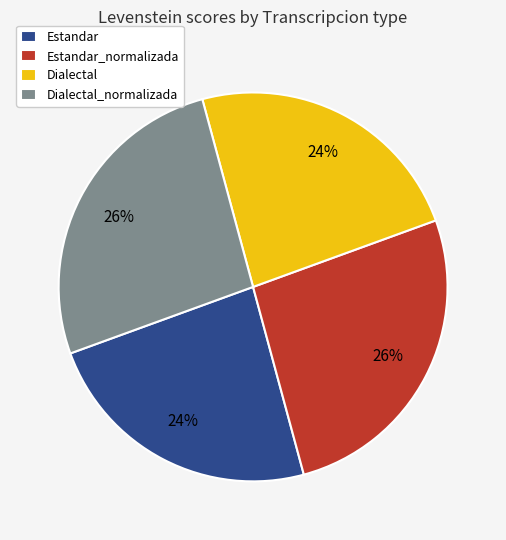

The Dialectal slice represents 24% of the pie. True or false?

True